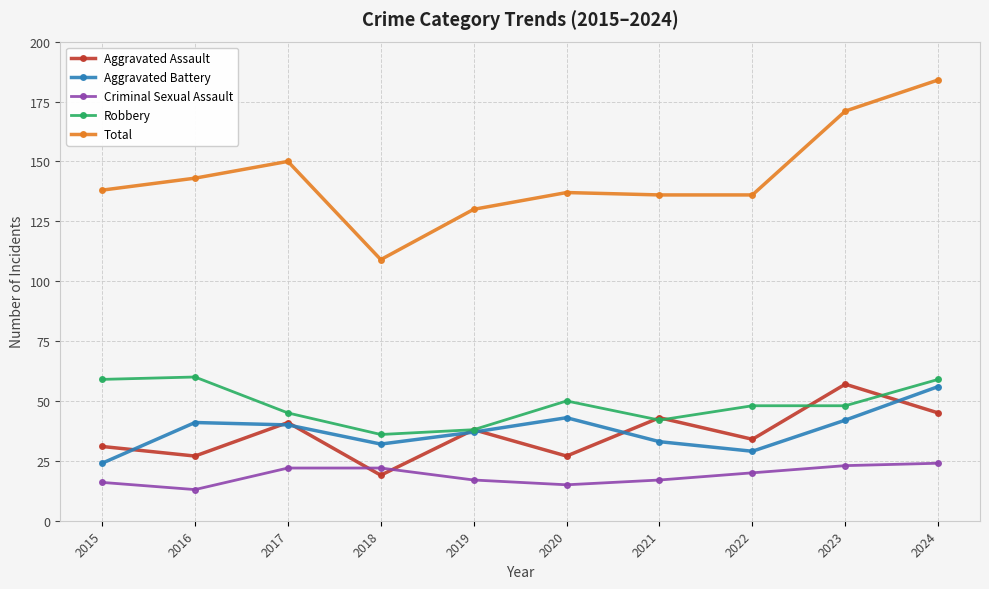

Which series has the largest total across all categories?

Total